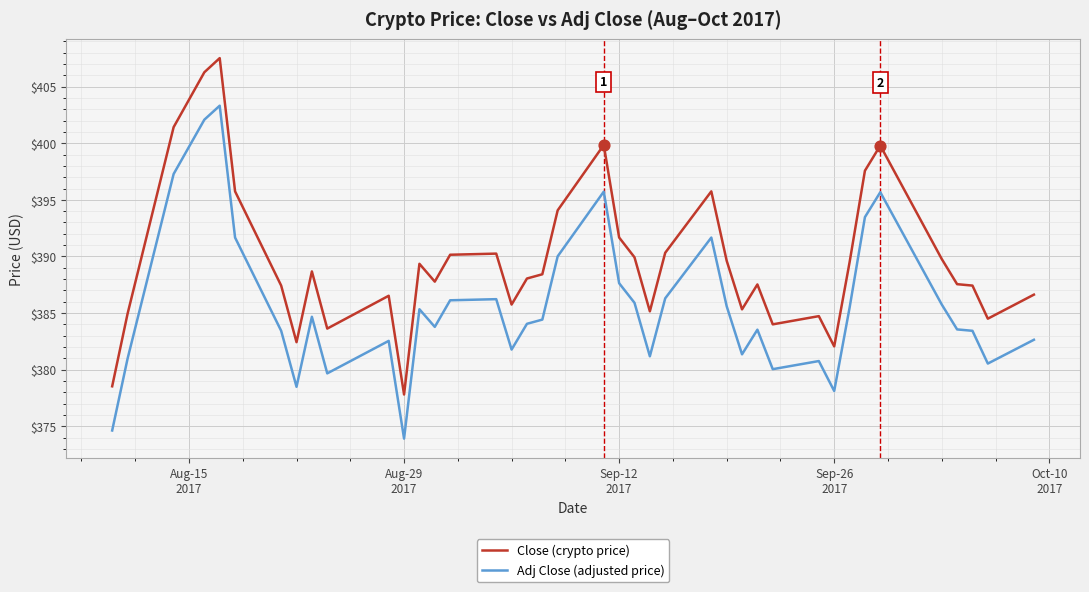

Which series has the widest spread of values?

Close (crypto price)